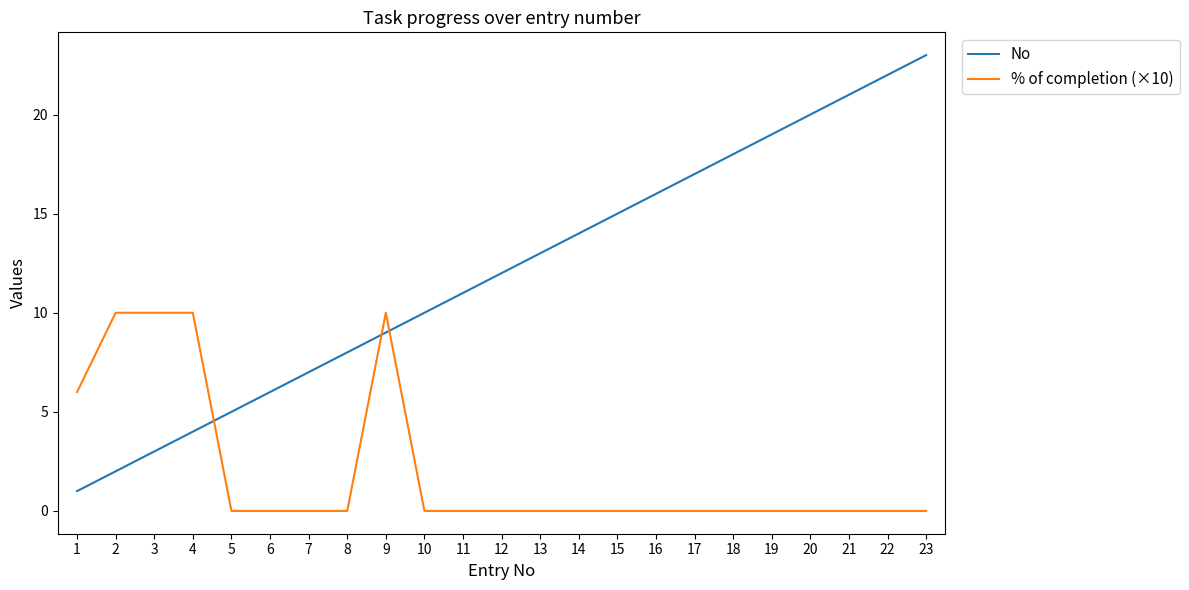

Which category has the highest value across all series?

23